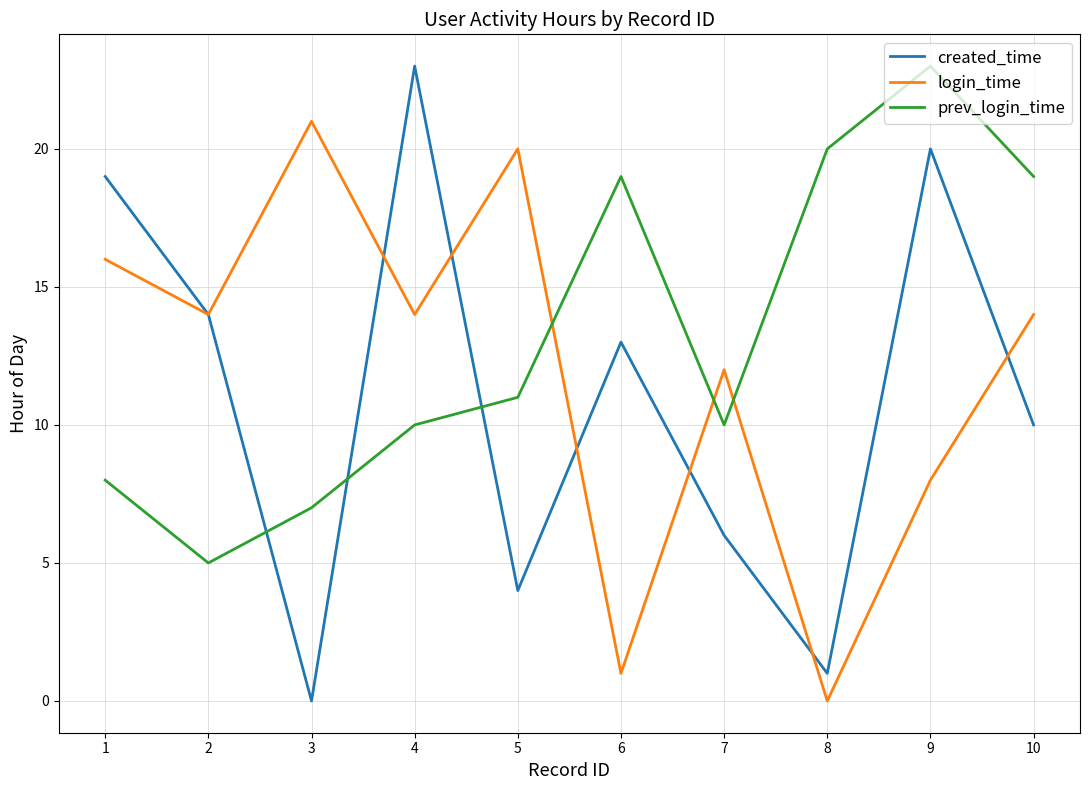

Reading left to right, what are all the values shown in this chart?

created_time: 1=19	2=14	3=0	4=23	5=4	6=13	7=6	8=1	9=20	10=10
login_time: 1=16	2=14	3=21	4=14	5=20	6=1	7=12	8=0	9=8	10=14
prev_login_time: 1=8	2=5	3=7	4=10	5=11	6=19	7=10	8=20	9=23	10=19